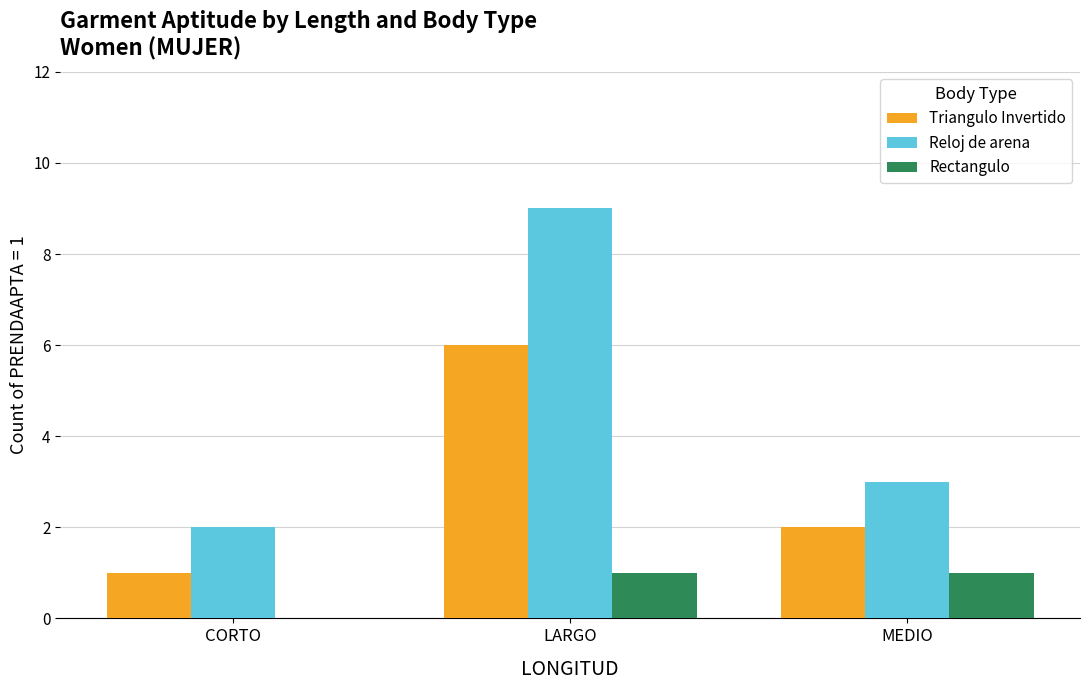

What is the sum of all Reloj de arena values?

14